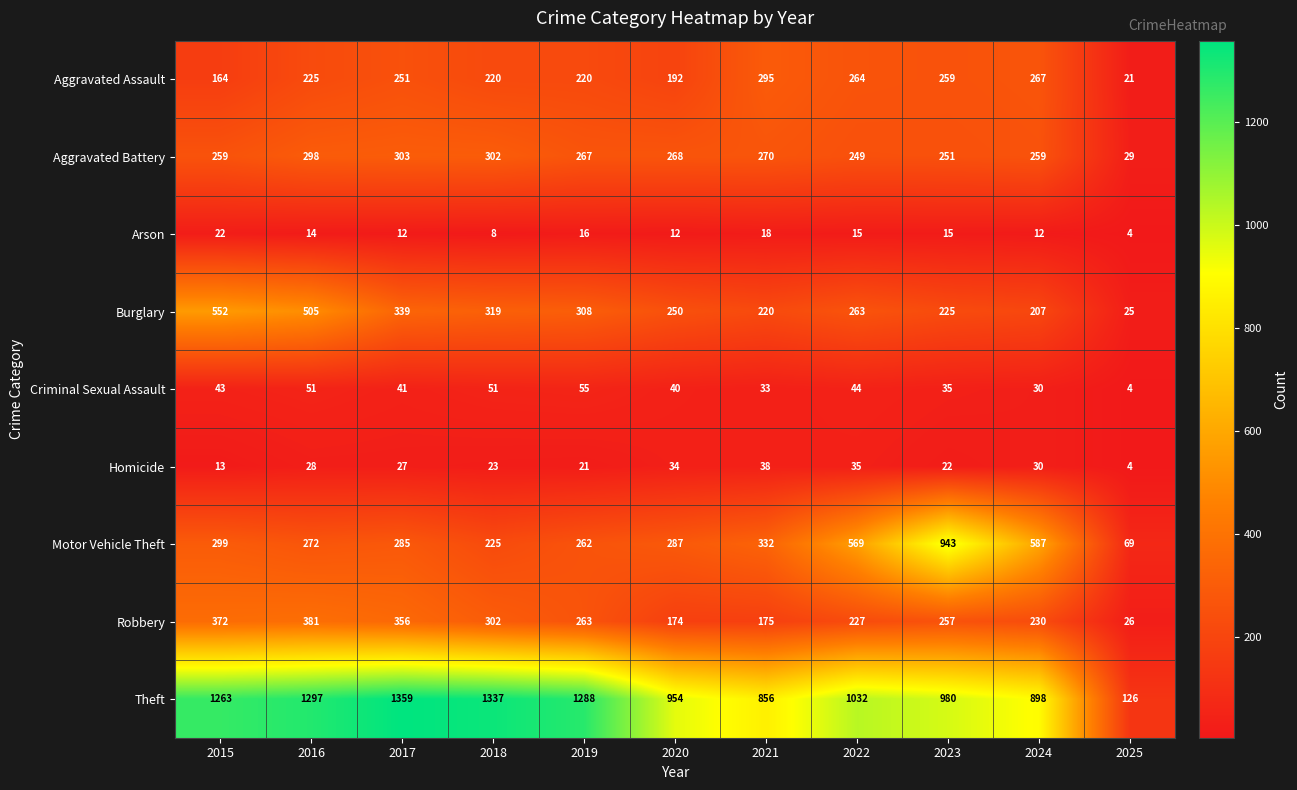

What is the approximate value of Motor Vehicle Theft at 2020, to the nearest 10?

290